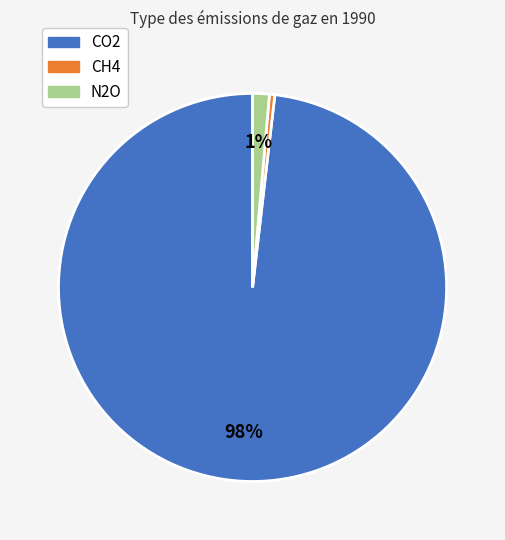

Do N2O and CO2 together represent more than half of the pie?

Yes